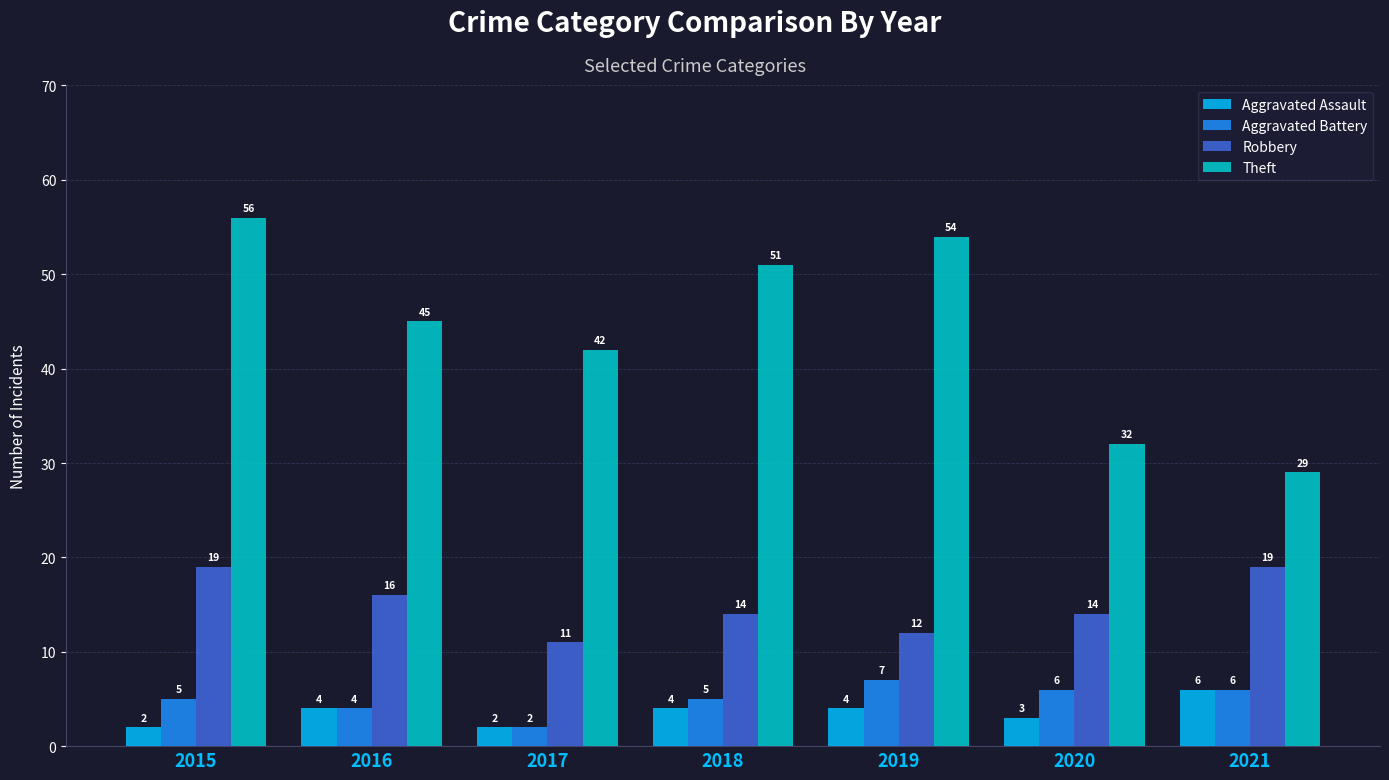

How many series are shown in this chart?

4